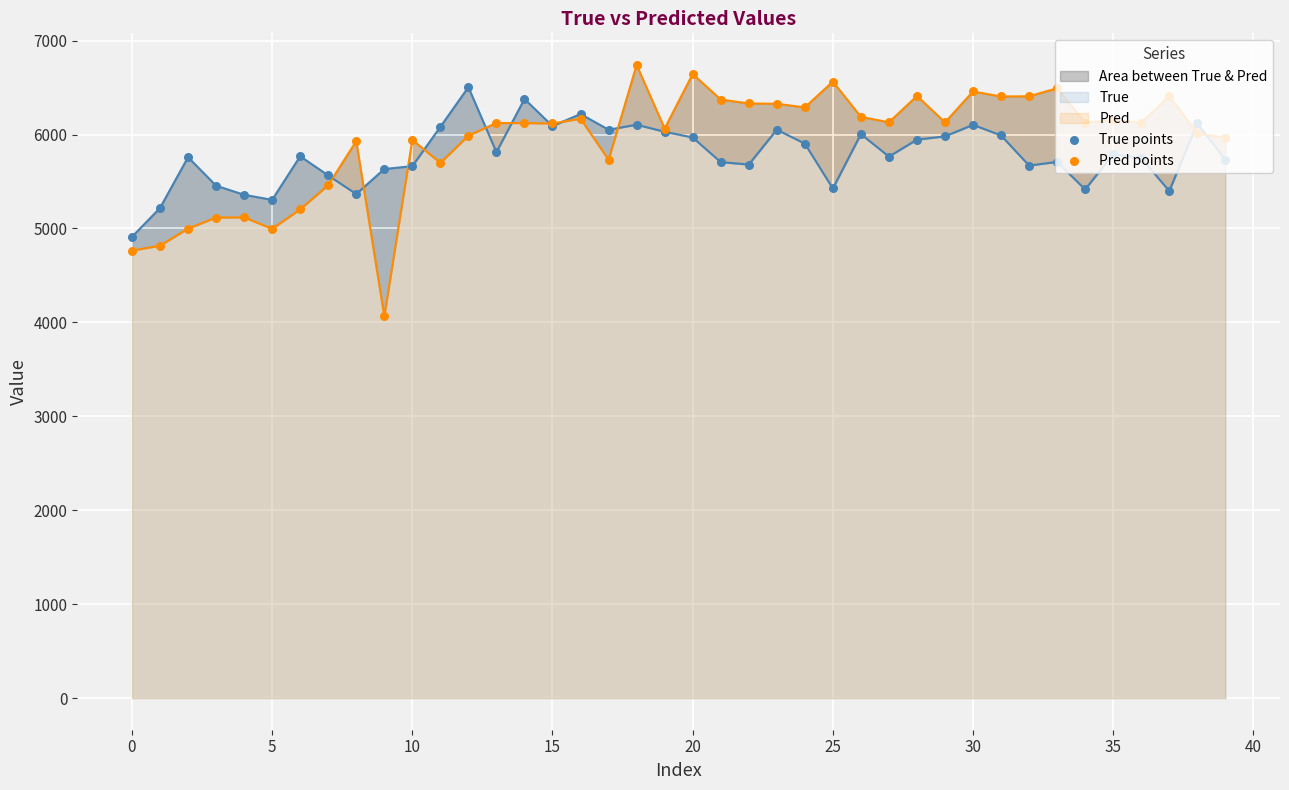

Which series contains the lowest Y value?

Pred points